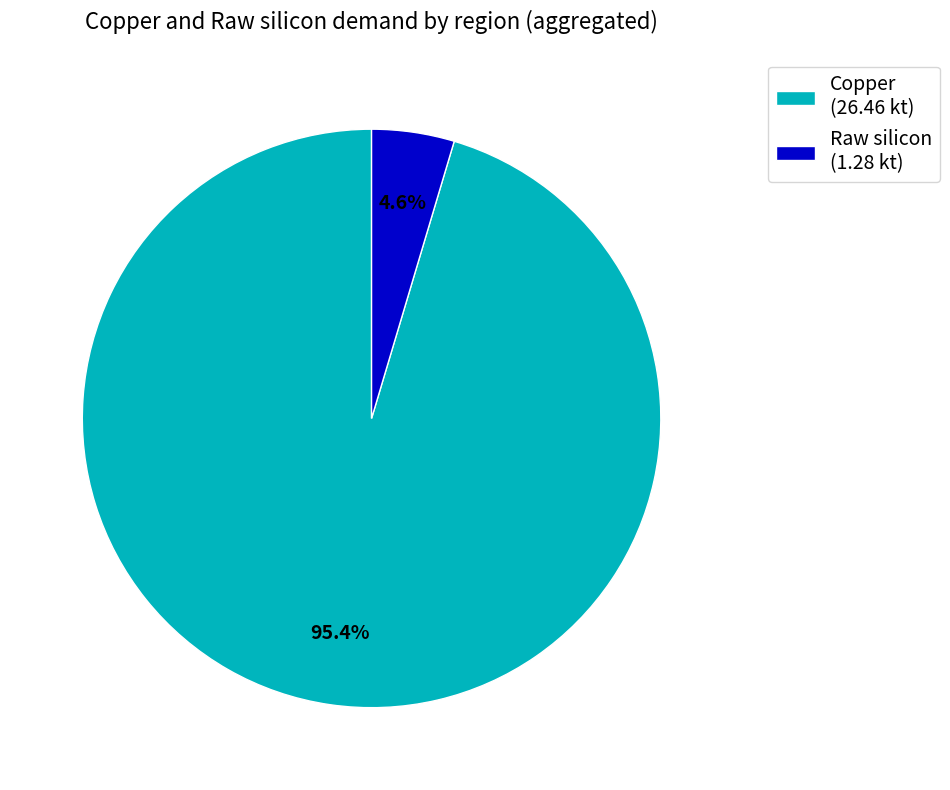

How many slices are in this pie chart?

2